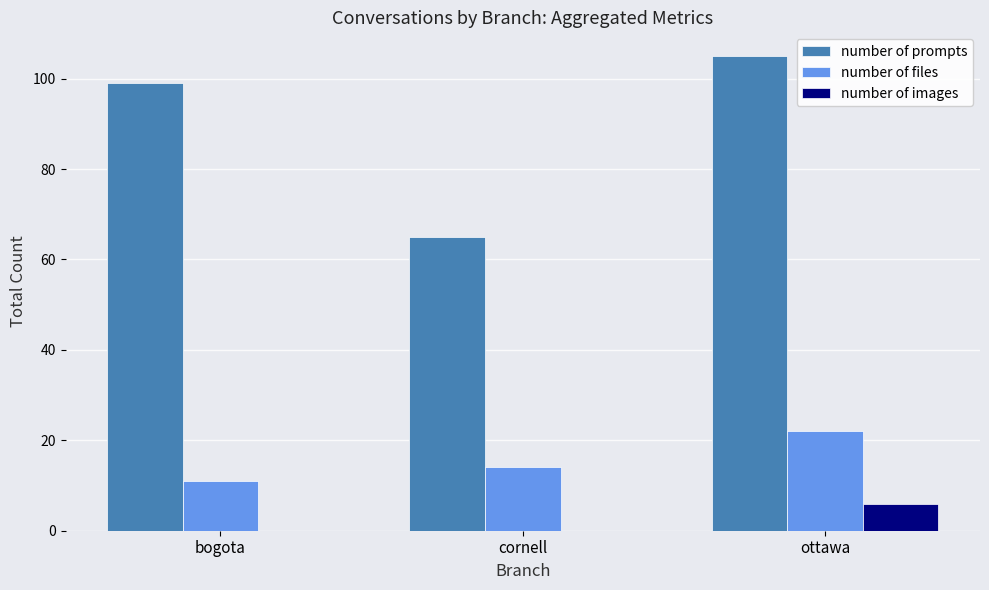

What is the greatest value displayed?

105